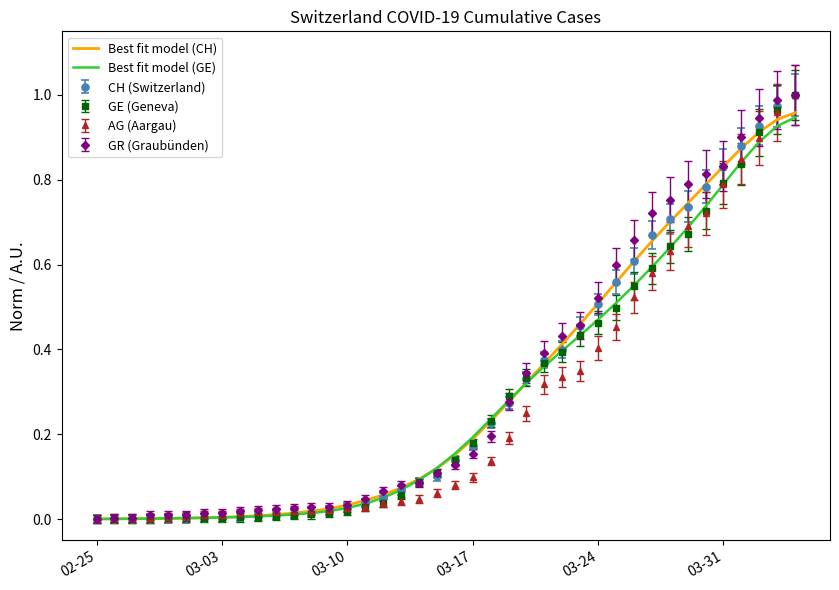

What are all the series names shown in the legend?

Best fit model (CH), Best fit model (GE), CH (Switzerland), GE (Geneva), AG (Aargau), GR (Graubünden)